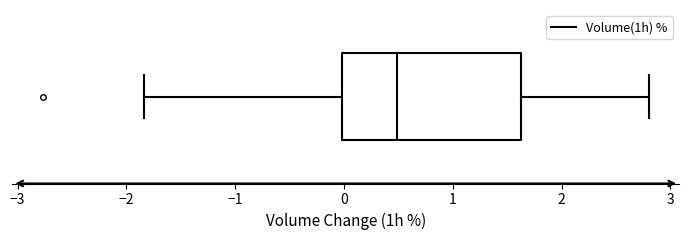

Transcribe this box plot: give where the median line is, the range the box spans, and where the two whiskers end, as read against the x-axis. The values are not printed on the chart, so give them approximately, as read against the axis.

median 0.5, box 0.0 to 1.6, whiskers -1.8 to 2.8